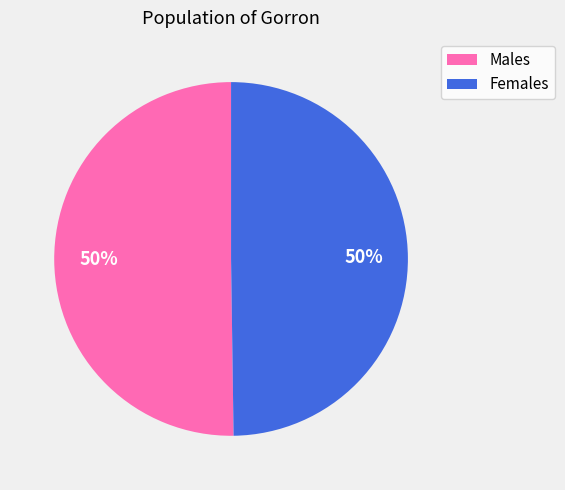

Count the number of slices in the pie.

2